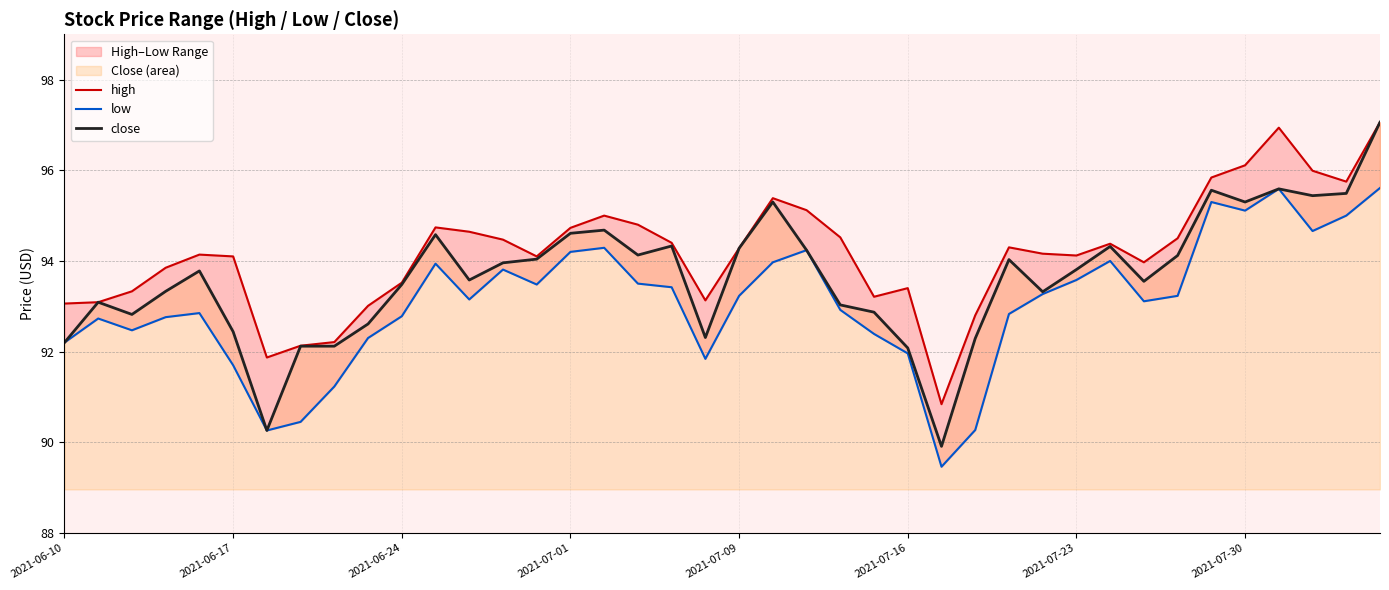

How many data points in high are less than 94?

15